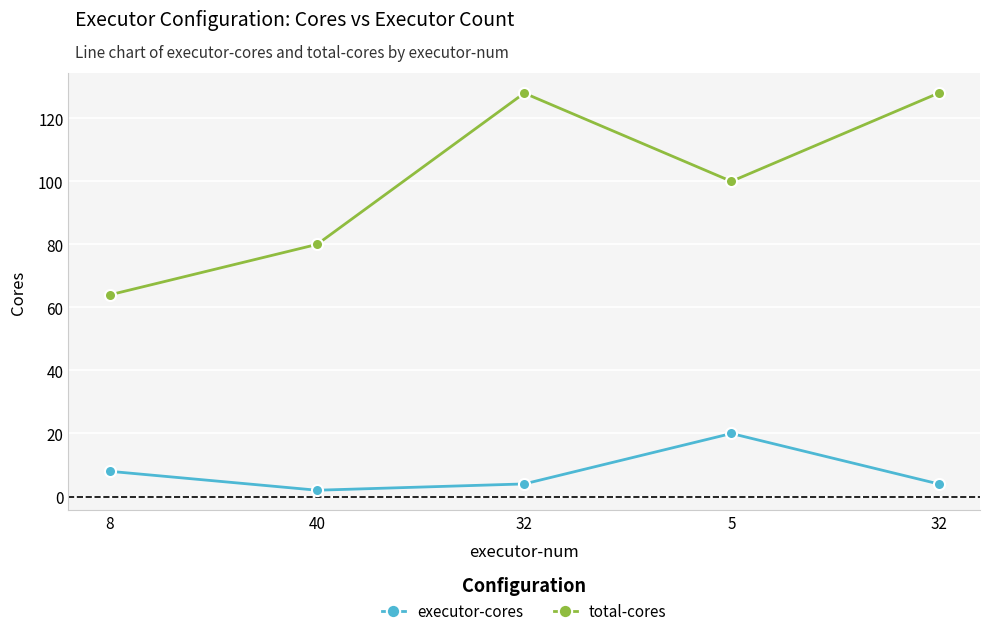

Is this an area chart (filled region under the line)?

No